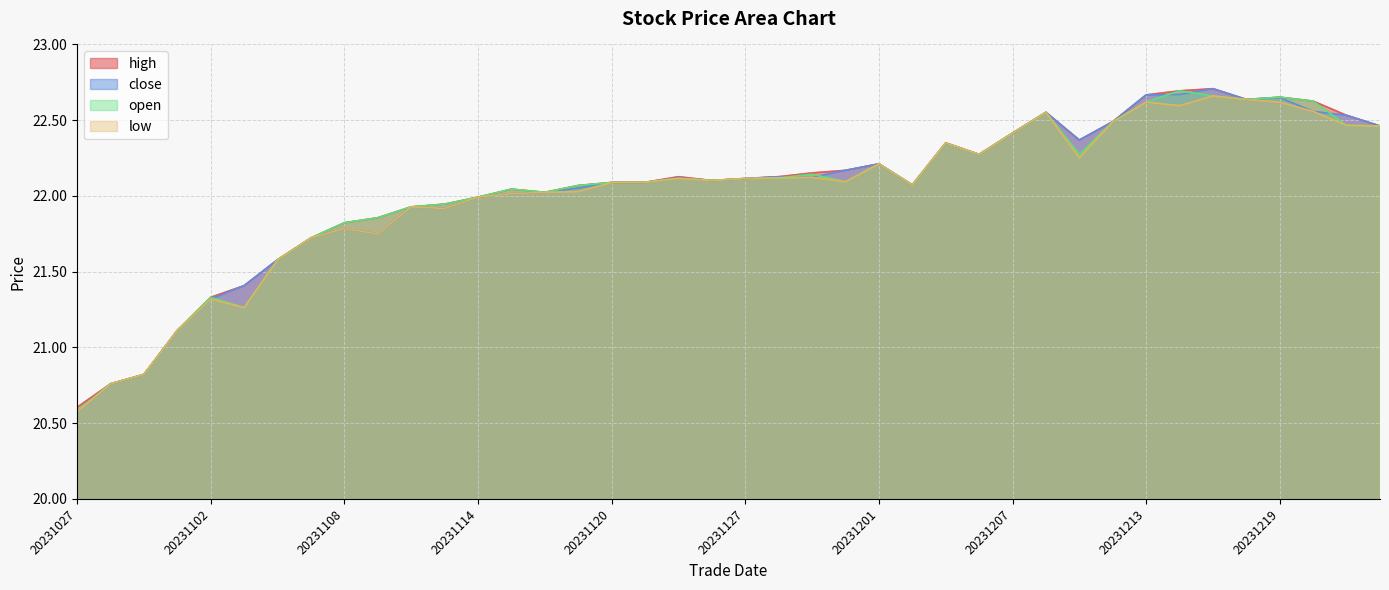

True or false: open and high cross at least once.

False